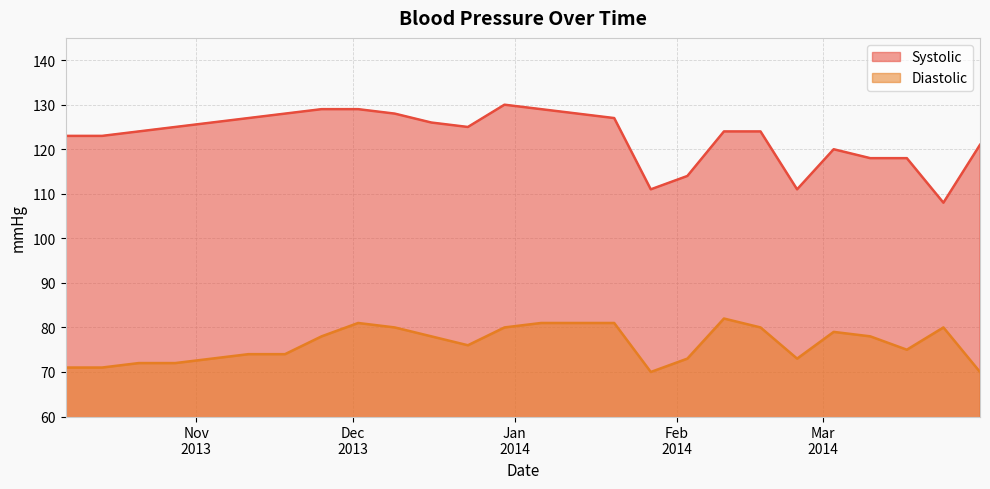

What is the spread (max minus min) of values at 2013-10-21?

52